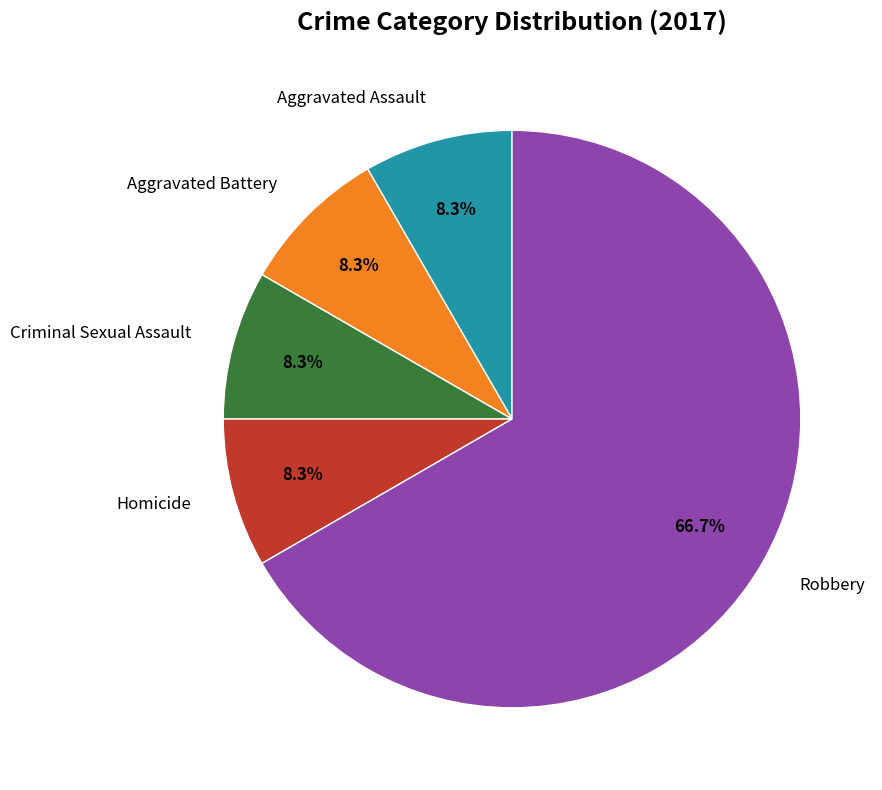

What is the majority slice?

Robbery